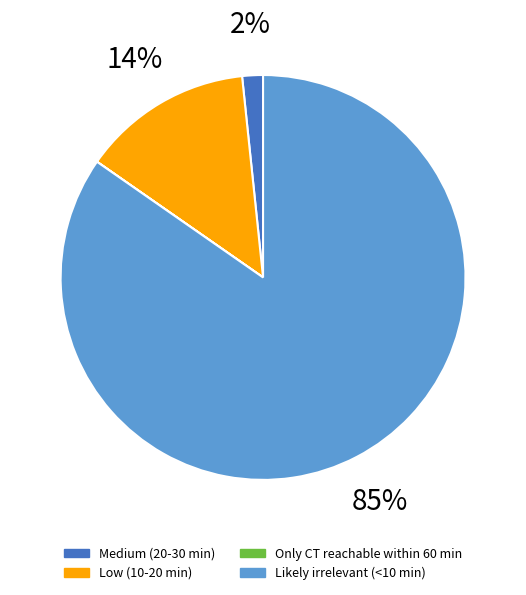

Which has a higher value, Low (10-20 min) or Medium (20-30 min)?

Low (10-20 min)